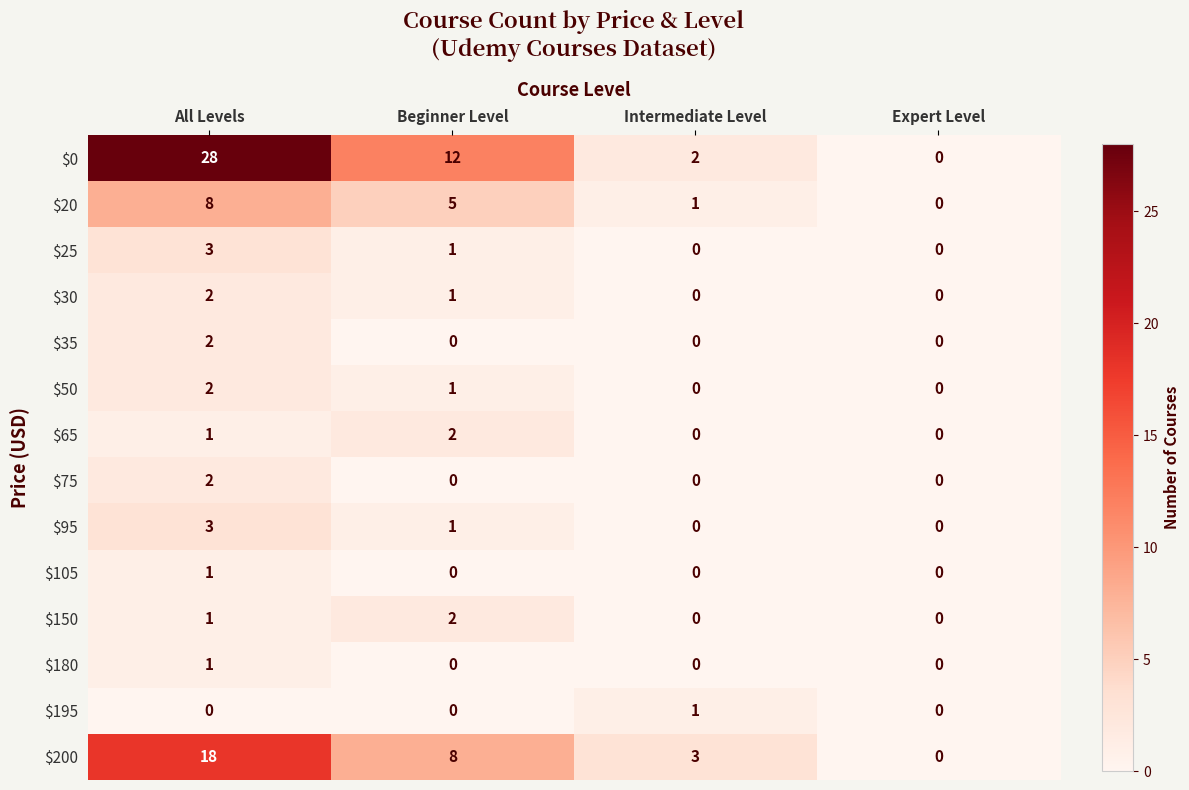

How many $180 values are between 0 and 1?

4